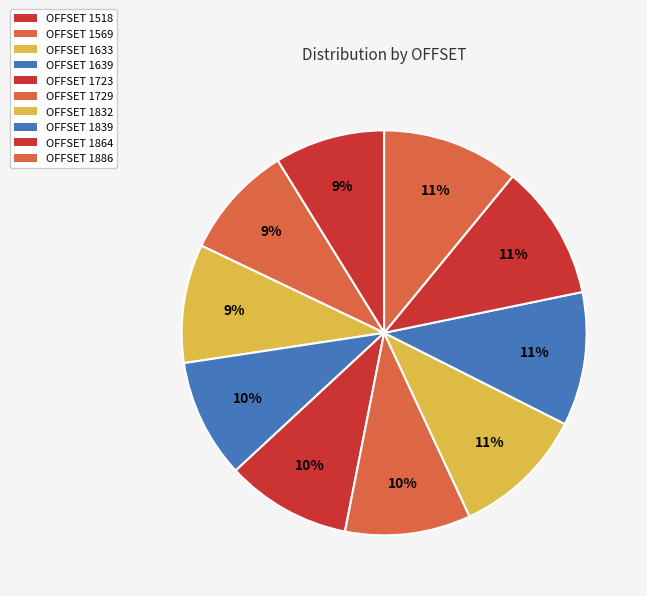

Count the number of slices in the pie.

10